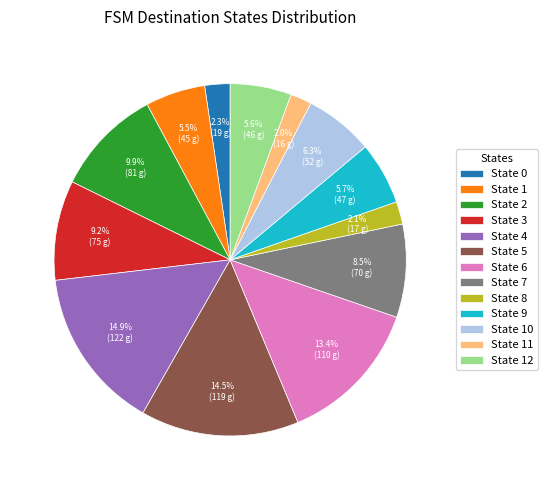

Do State 4 and State 5 together represent more than half of the pie?

No